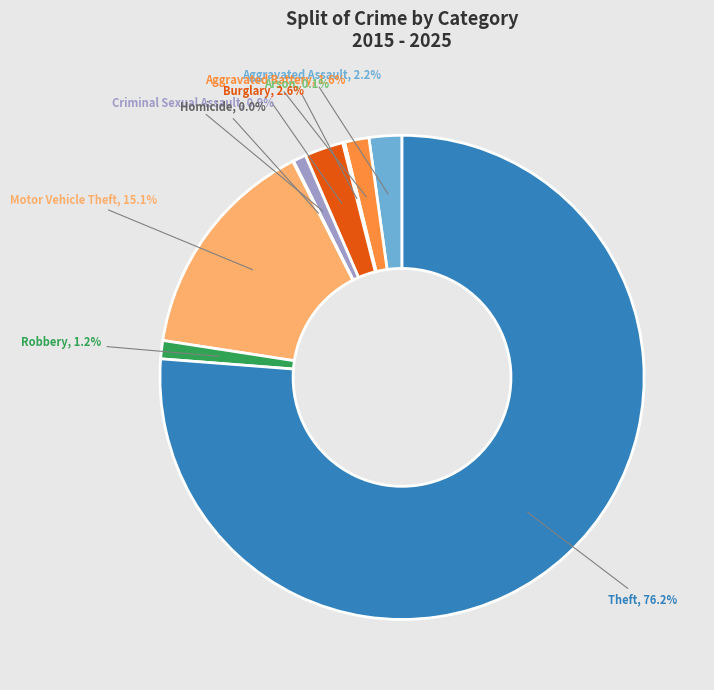

What is the total percentage of Motor Vehicle Theft and Aggravated Assault?

17.3%